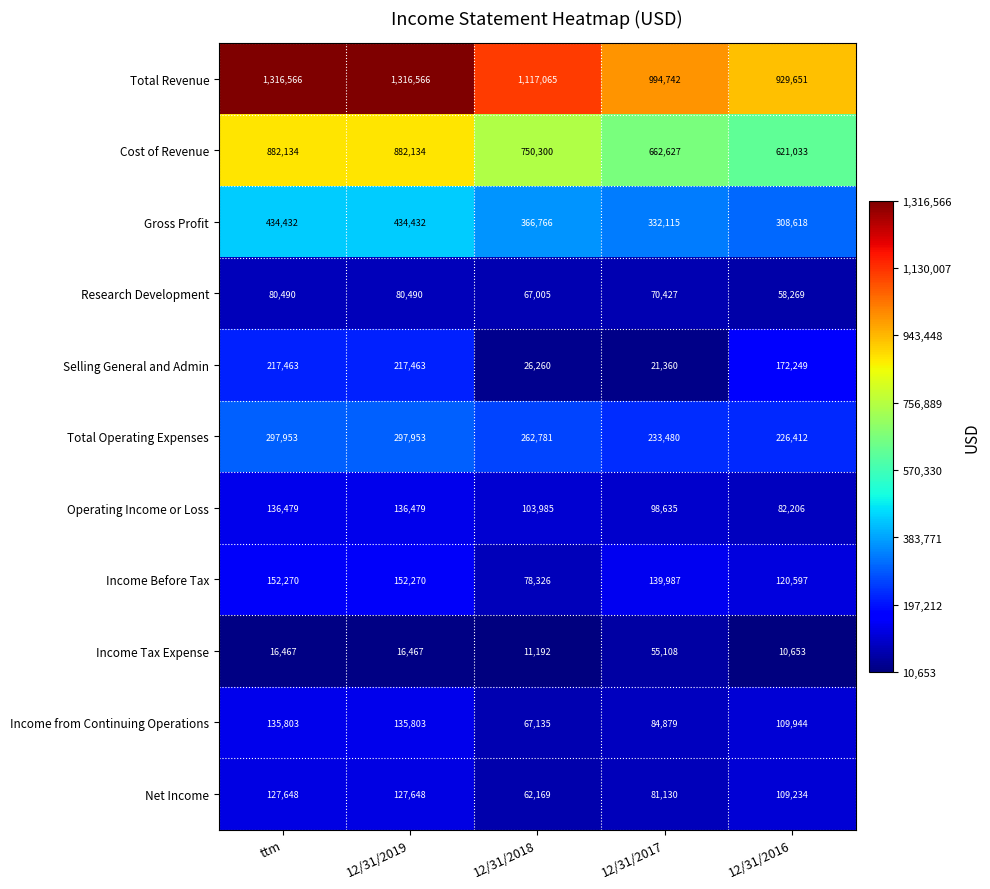

What value does the Total Revenue series have at 12/31/2016?

929651